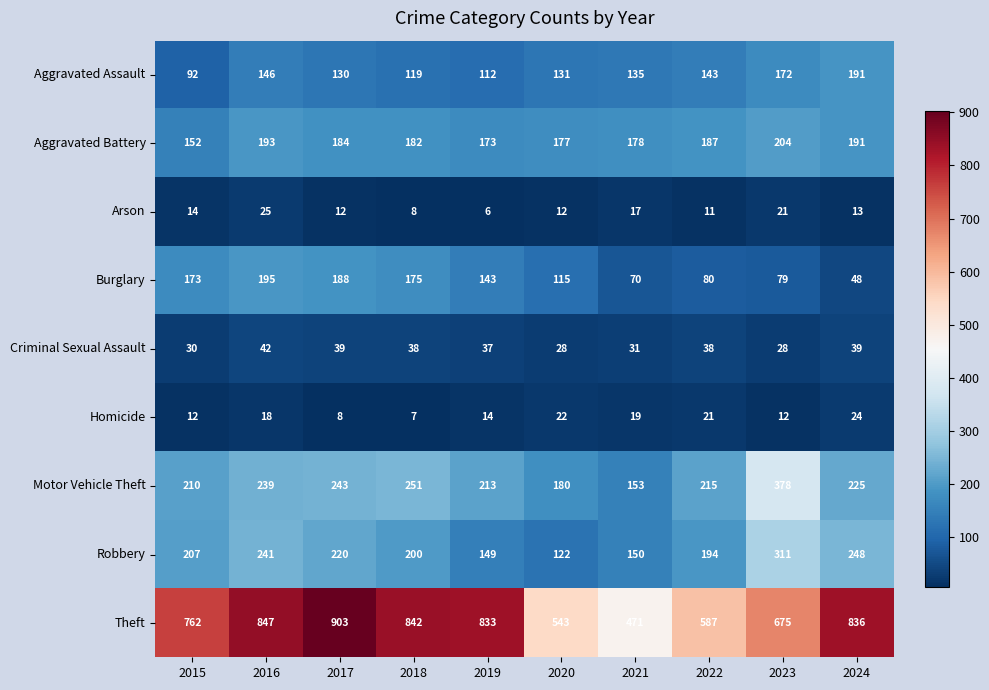

Rank the series by their maximum value, from highest to lowest.

Theft, Motor Vehicle Theft, Robbery, Aggravated Battery, Burglary, Aggravated Assault, Criminal Sexual Assault, Arson, Homicide